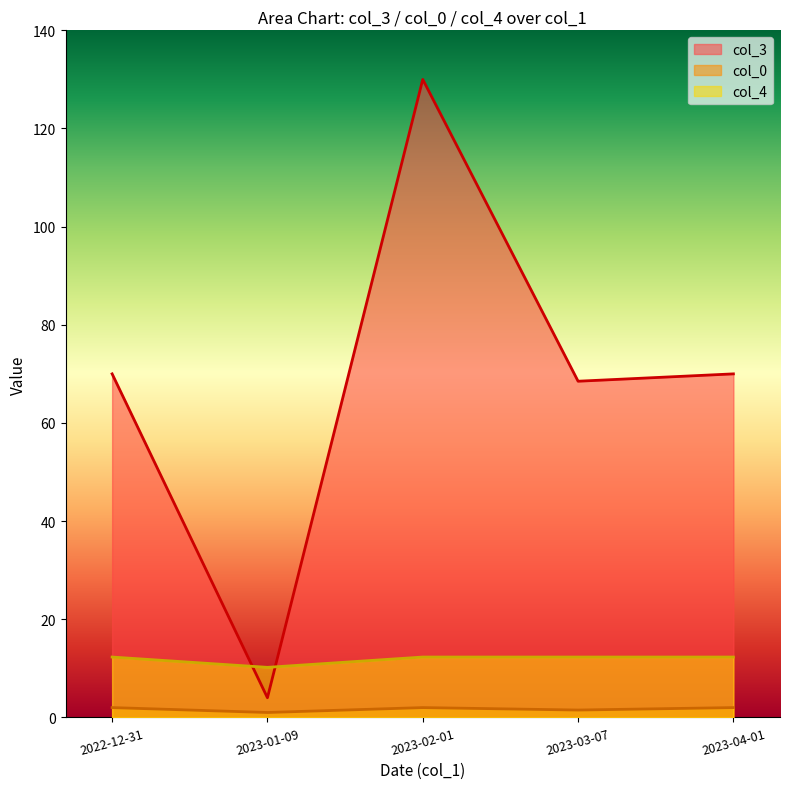

What is the spread (max minus min) of values at 2023-02-01?

128.0